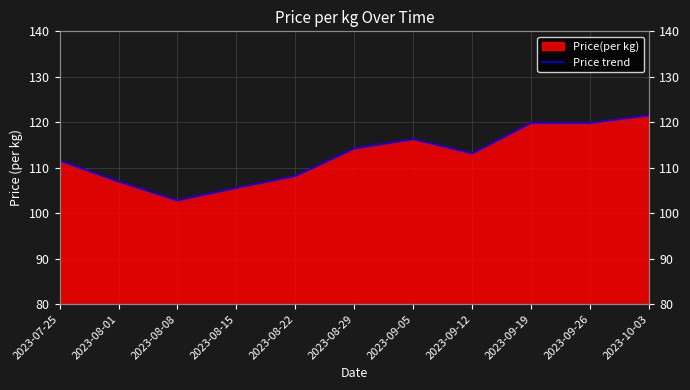

What is the value of the 4th point from the left?

105.6